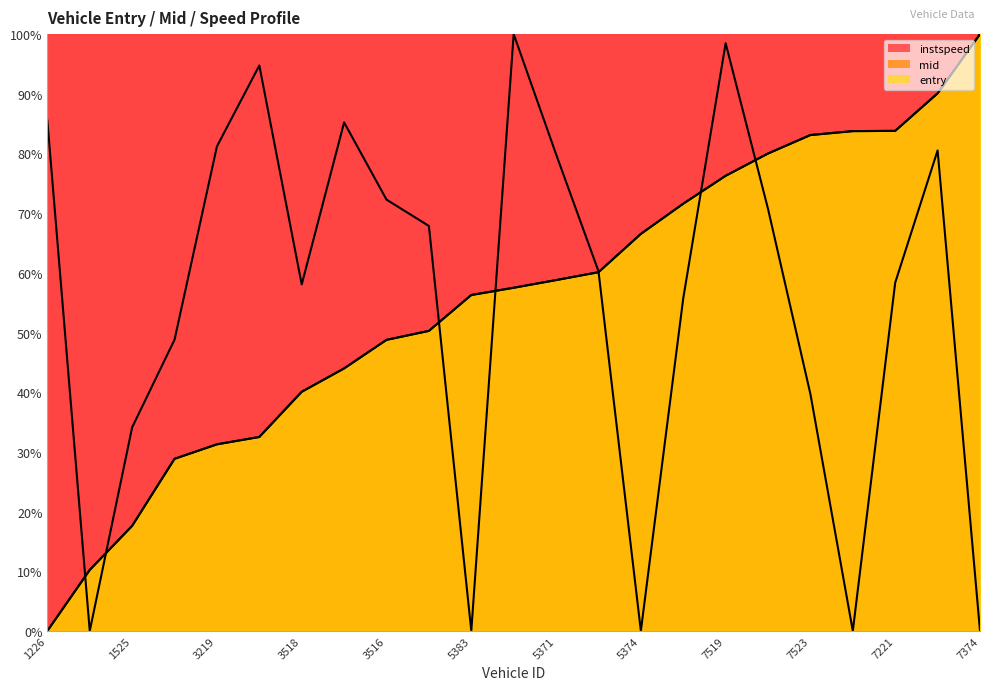

Read the entry value at 7522.

80.0